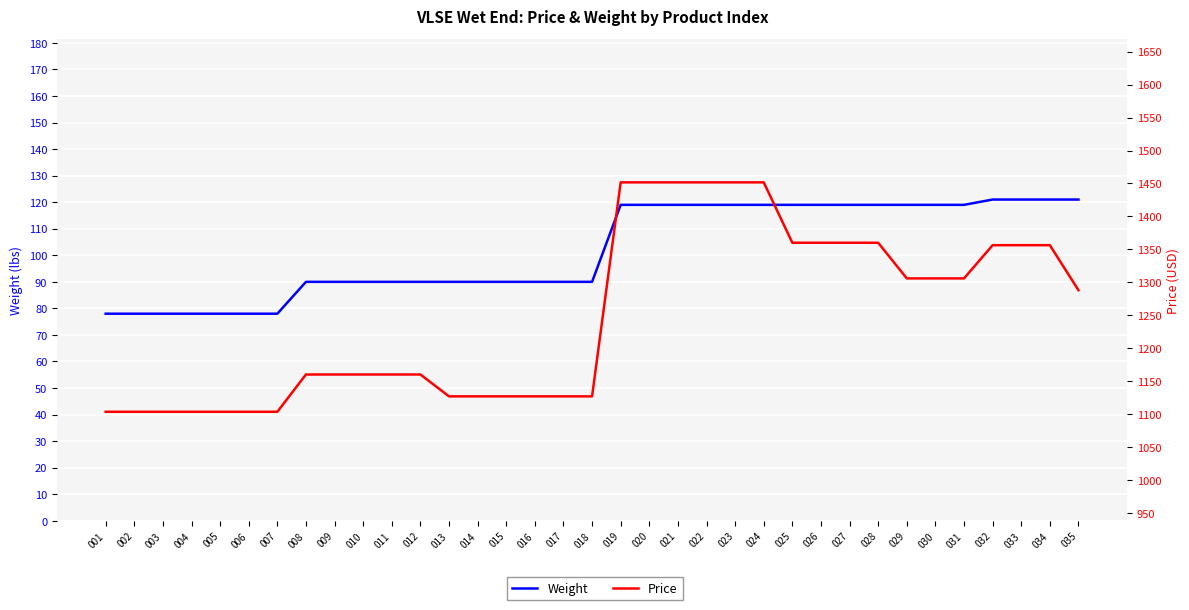

Which series has the widest spread of values?

Price